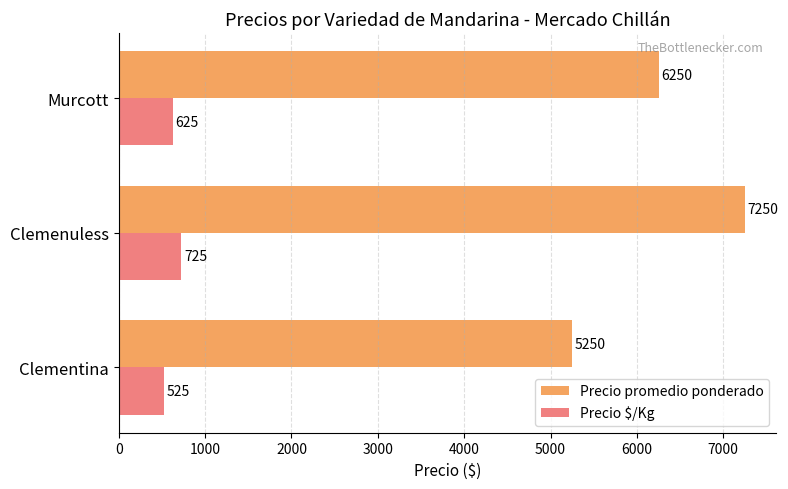

What is the highest value of the Precio $/Kg series?

725